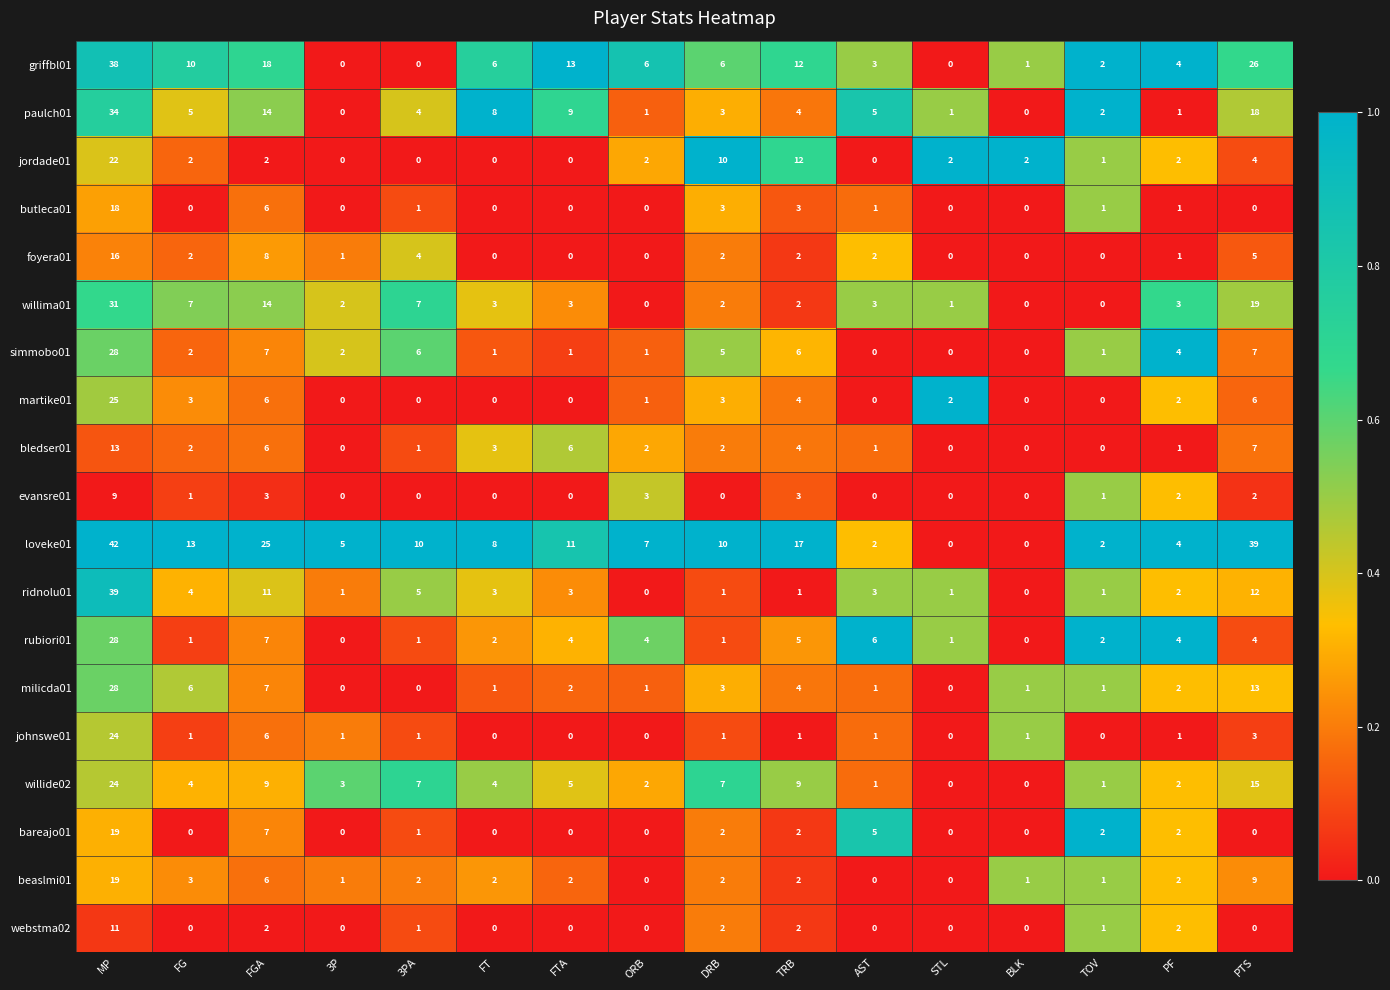

How many values in the foyera01 series are below 2?

8